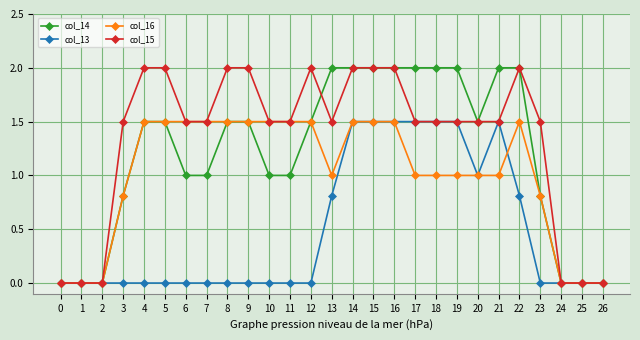

How many data points in col_15 are less than 1?

6